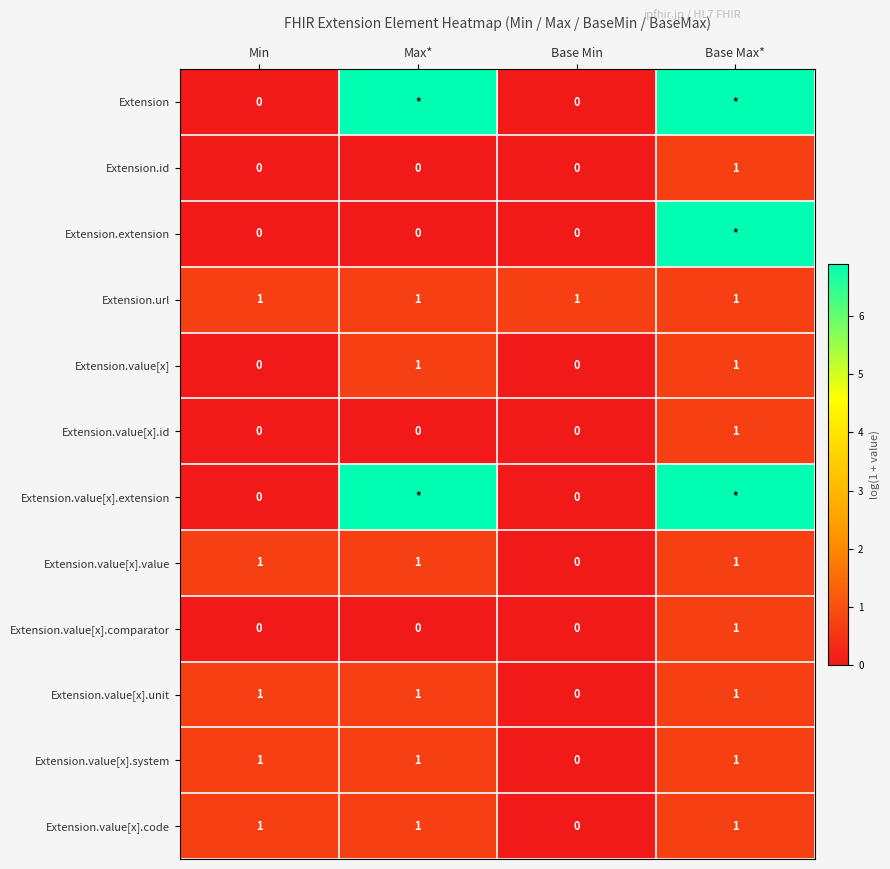

Is the value of Extension.value[x].value at Base Max* greater than the value of Extension.extension at Max*?

Yes